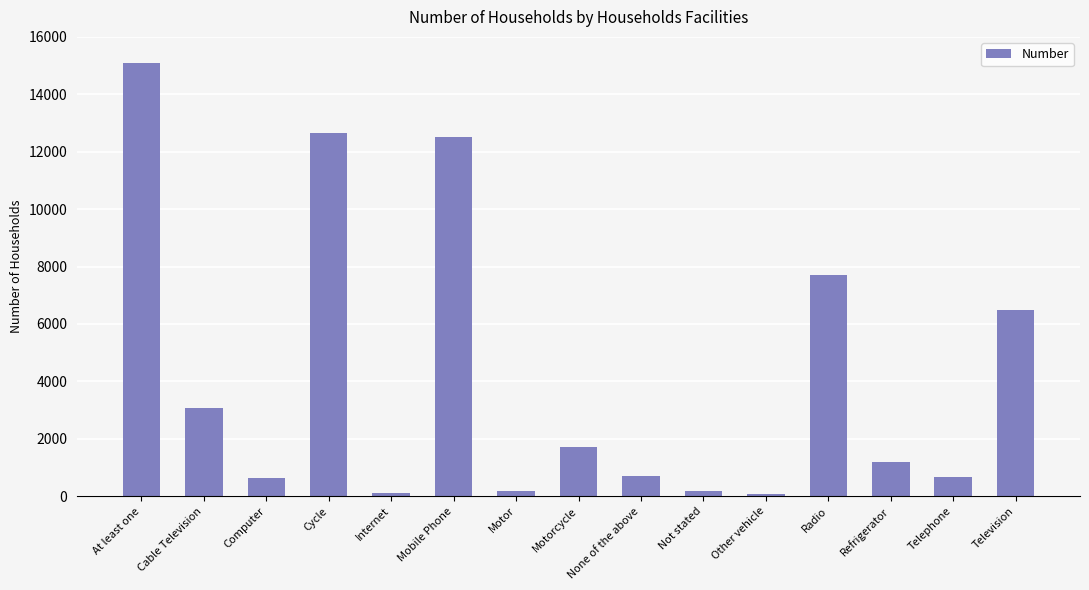

The value at Other vehicle is 90. True or false?

True